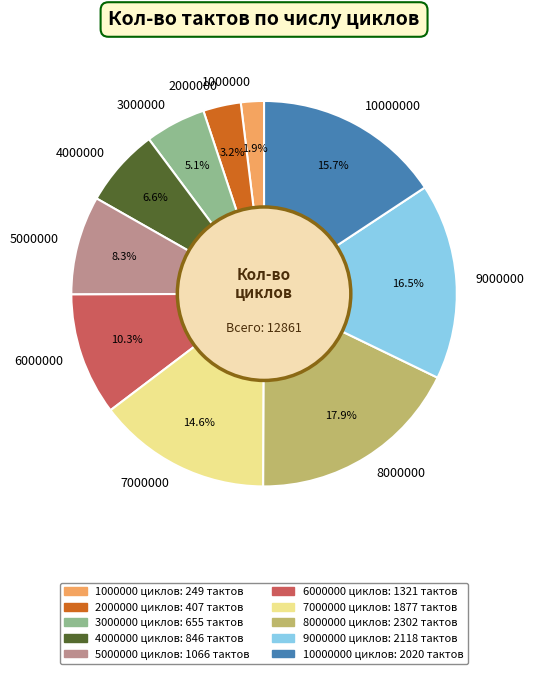

Is there a majority slice in this chart?

No